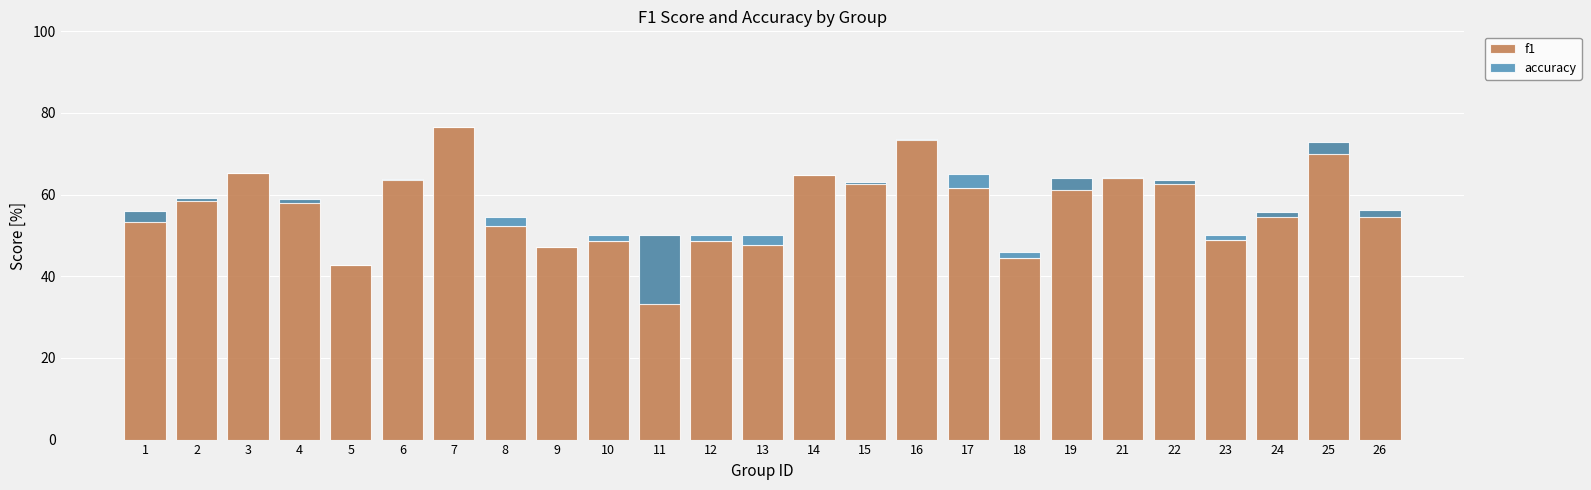

Is it true that f1 equals 99.7 at 24?

False